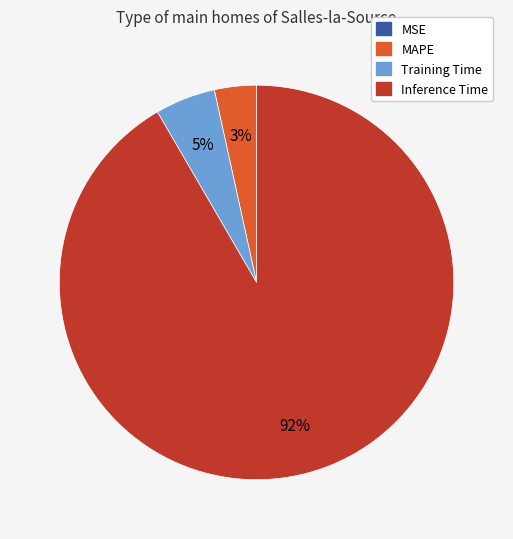

Is there any slice that represents more than half of the pie?

Yes